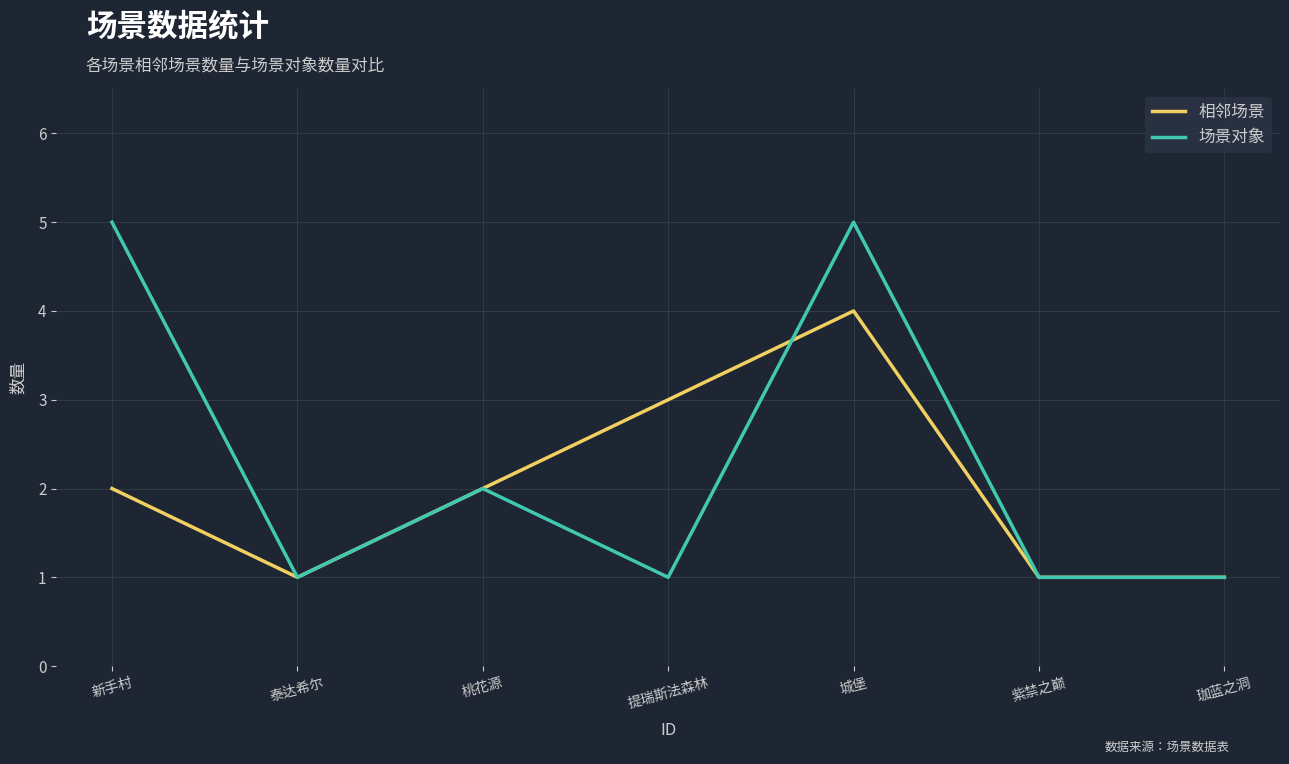

Is it true that 相邻场景 equals 3 at 提瑞斯法森林?

True